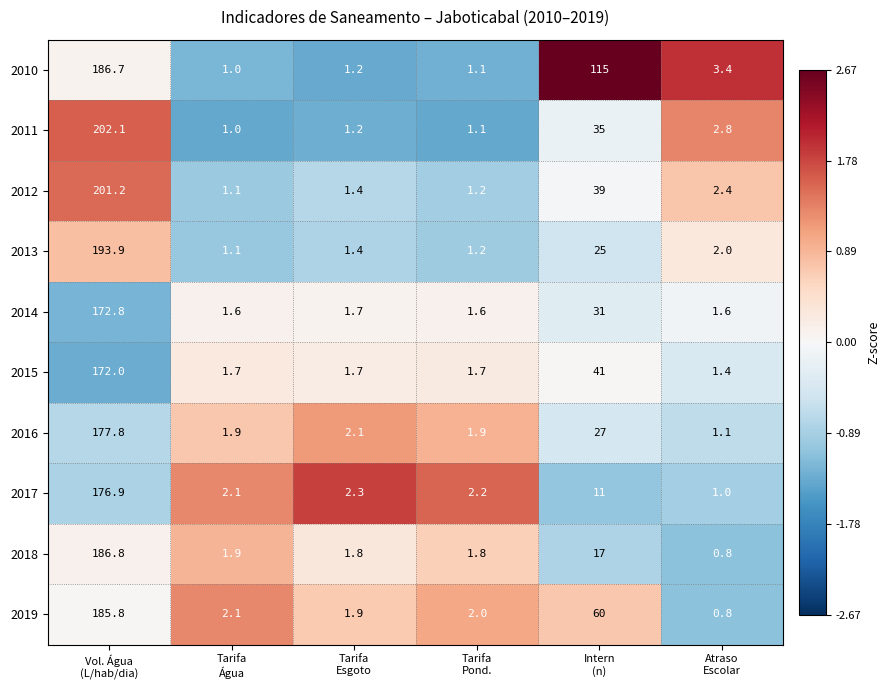

What is the difference between the highest and lowest values at Vol. Água
(L/hab/dia)?

30.1